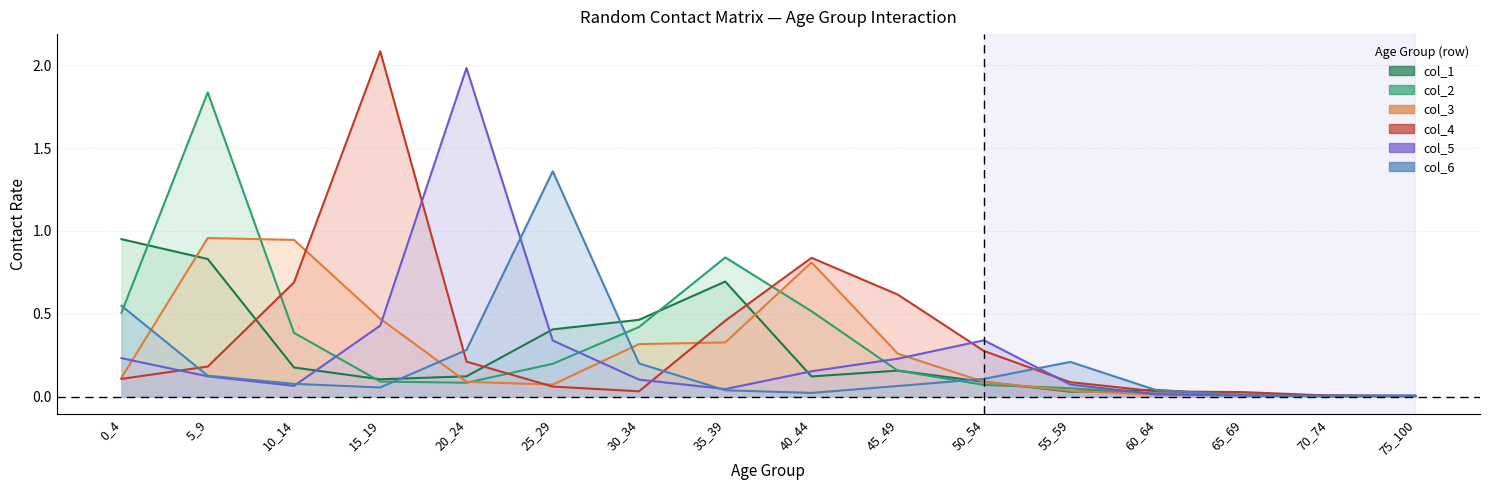

At which label is col_4 closest to 1?

40_44